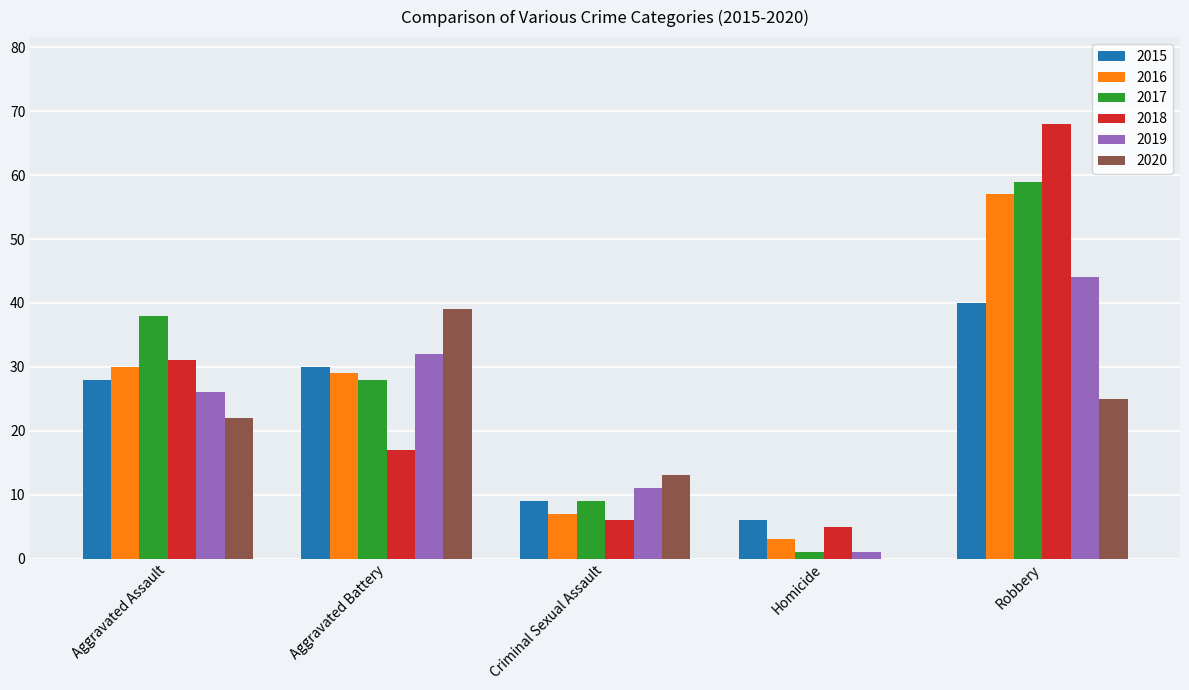

What is the sum of all 2020 values?

99